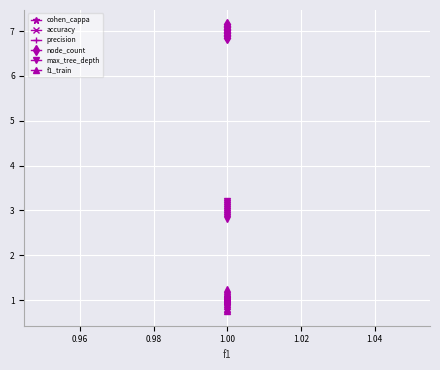

List the series in order of their peak value, highest first.

node_count, max_tree_depth, f1_train, precision, accuracy, cohen_cappa